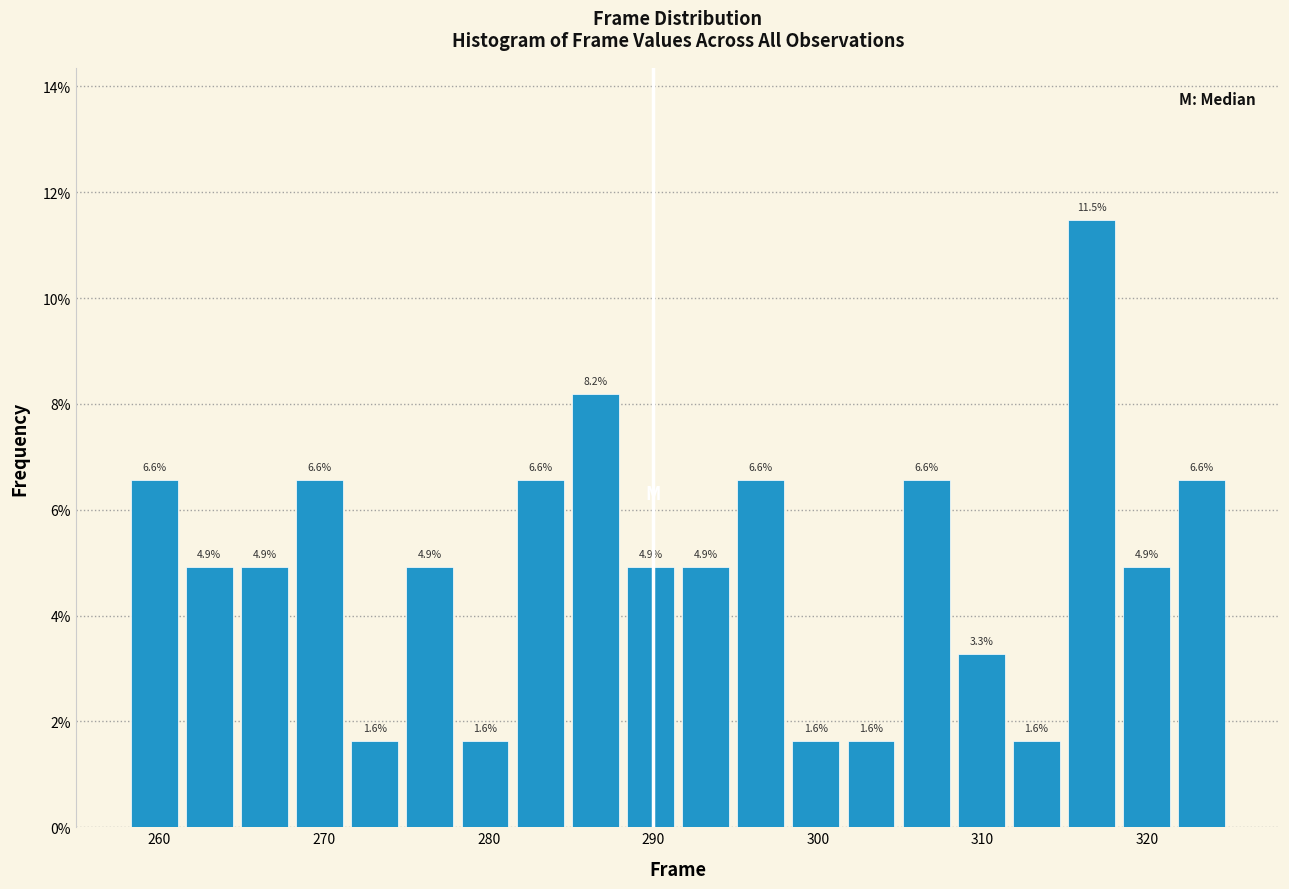

Around what value on the x-axis is the tallest bar? Give the approximate position of its centre, as read against the axis.

317